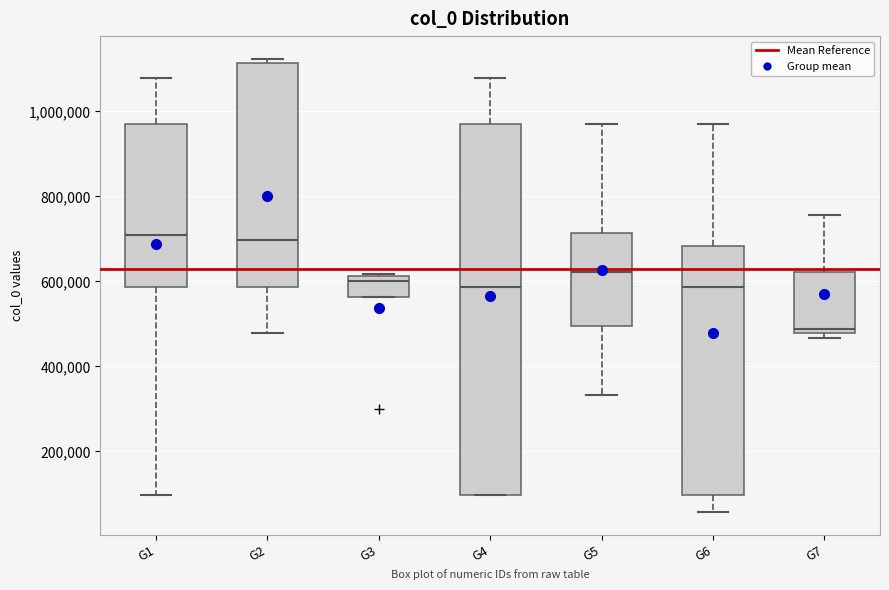

Reading left to right, read every box against the y-axis: the position of its median line, the range the box covers, and the ends of its whiskers. The values are not printed on the chart, so give them approximately, as read against the axis.

G1: median 720000, box 580000 to 980000, whiskers 100000 to 1080000
G2: median 700000, box 580000 to 1120000, whiskers 480000 to 1120000 (just above the box's upper edge)
G3: median 600000, box 560000 to 620000, whiskers 560000 to 620000
G4: median 580000, box 100000 to 980000, whiskers 100000 to 1080000
G5: median 620000, box 500000 to 720000, whiskers 340000 to 980000
G6: median 580000, box 100000 to 680000, whiskers 60000 to 980000
G7: median 480000 (just above the box's lower edge), box 480000 to 620000, whiskers 460000 to 760000